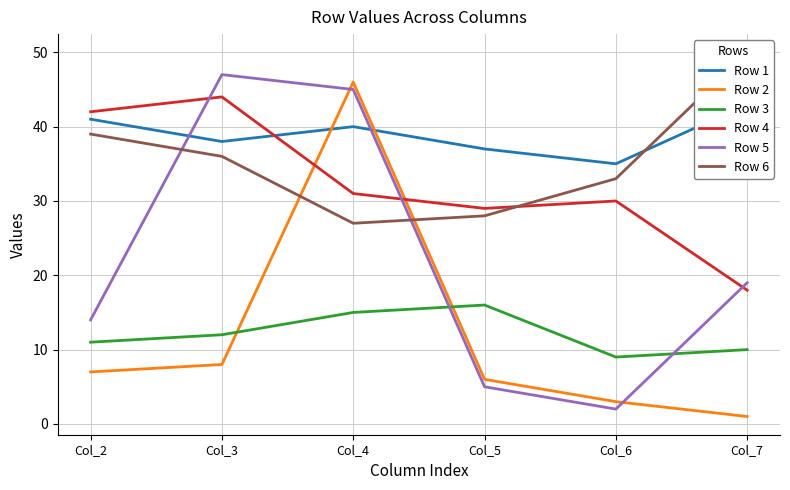

What is the maximum value shown in the chart?

50